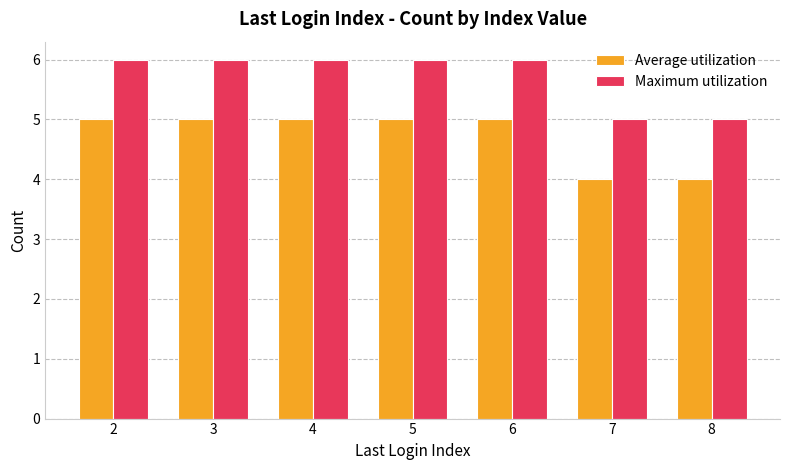

How many Average utilization values are between 4 and 5?

7